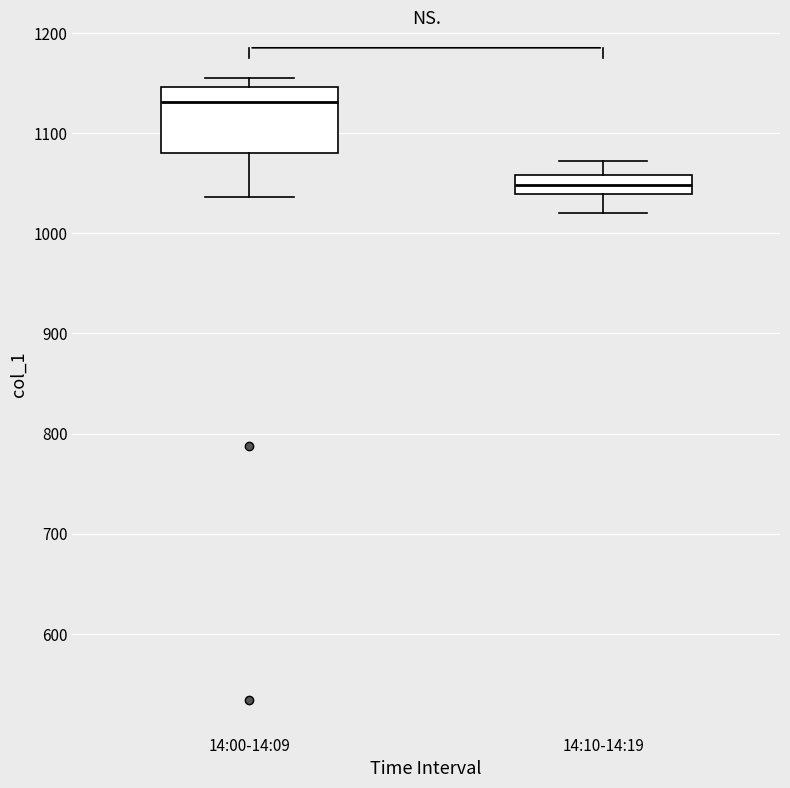

Where is the upper edge of the box for 14:00-14:09 on the y-axis? The values are not printed on the chart, so give them approximately, as read against the axis.

1150